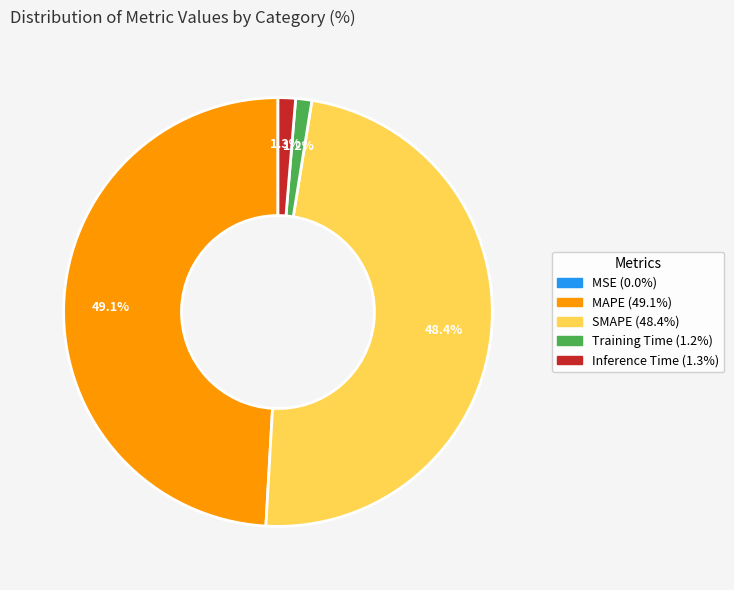

Between MAPE and SMAPE, which is larger?

MAPE